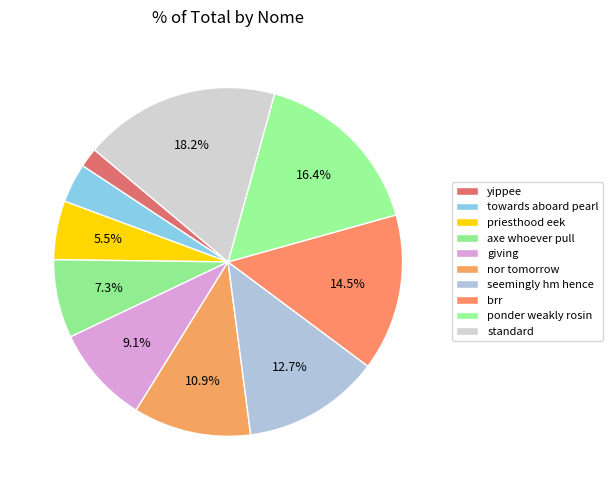

Is it true that standard is 18% of the pie?

True